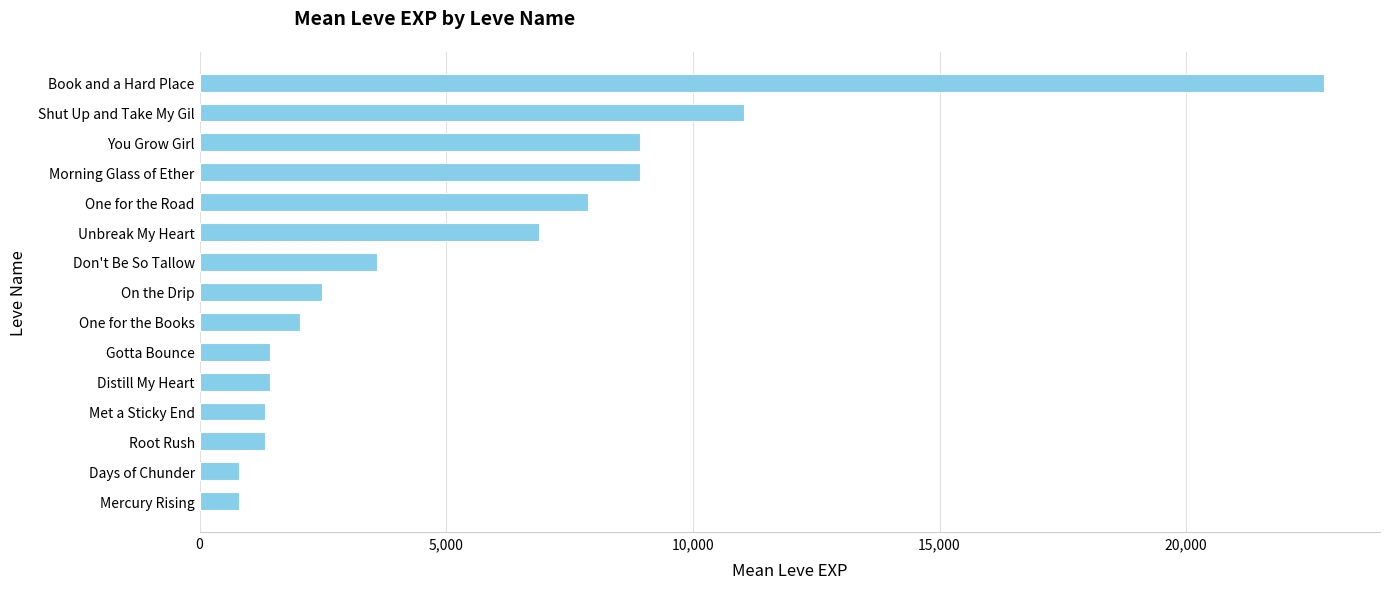

Where is the data nearest to the value 11795?

Shut Up and Take My Gil